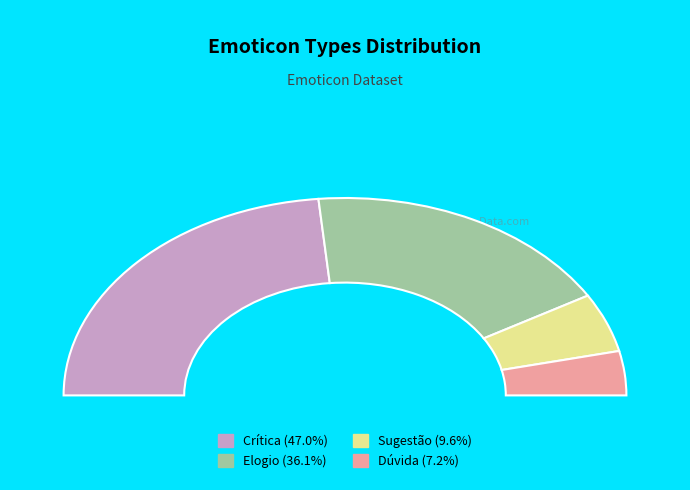

Combined, do Crítica and Elogio account for over 50%?

Yes